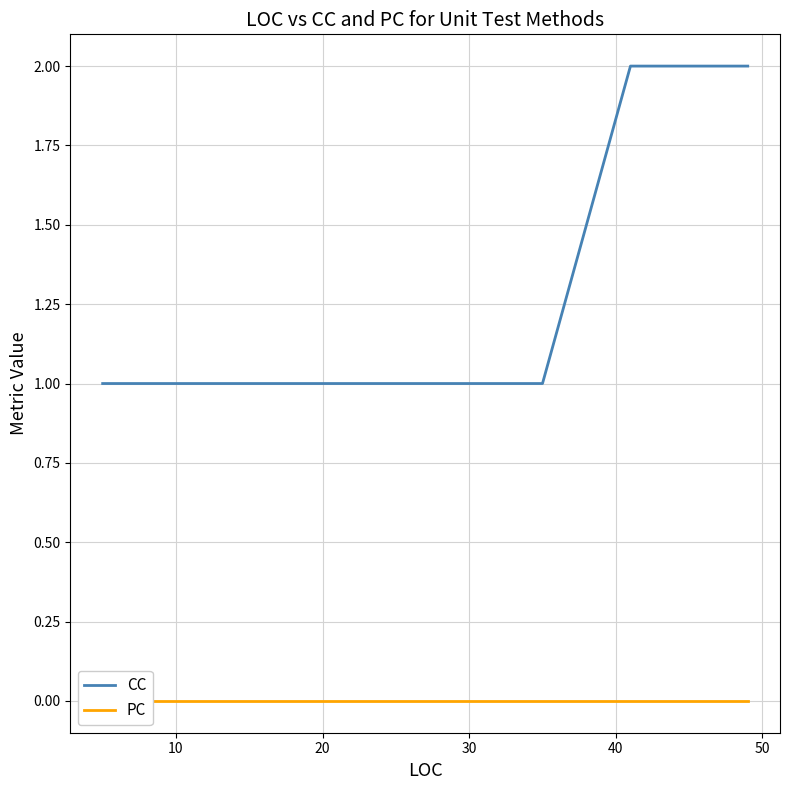

How many CC values are between 1 and 2?

8